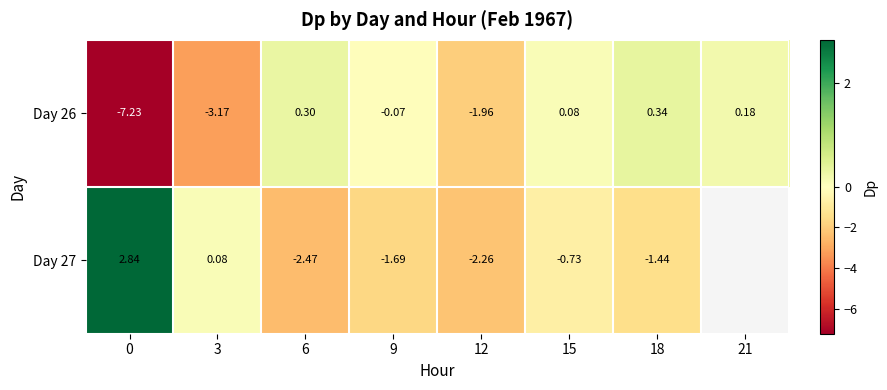

Is the value of Day 26 at 18 greater than the value of Day 27 at 0?

No